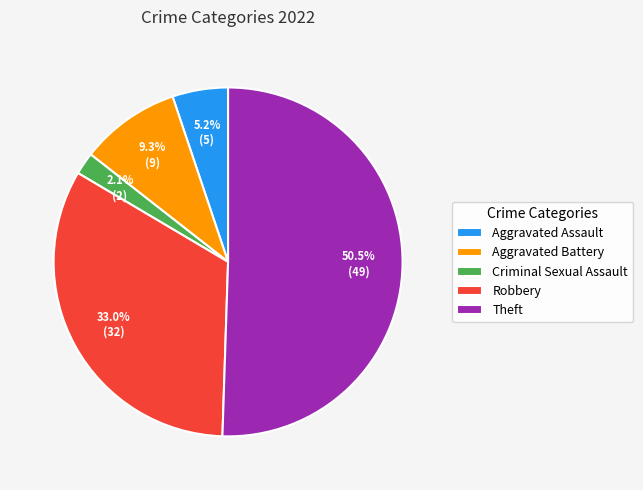

What percentage is the Robbery slice, to the nearest percent?

33%